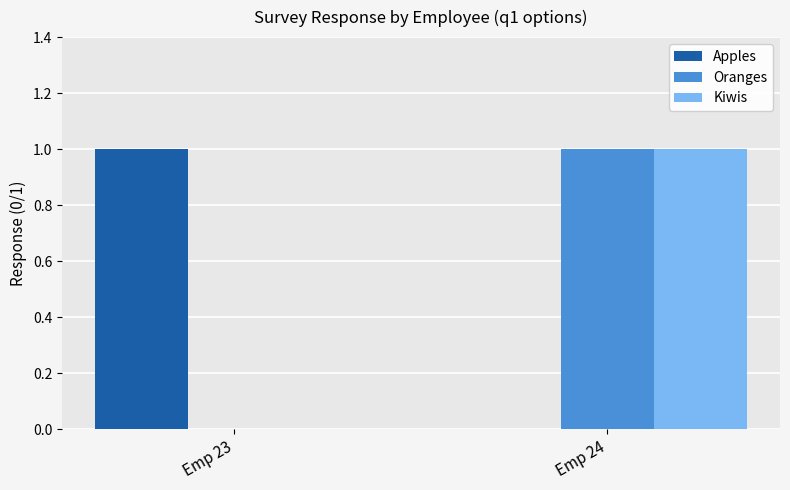

At which label does Apples reach its peak?

Emp 23